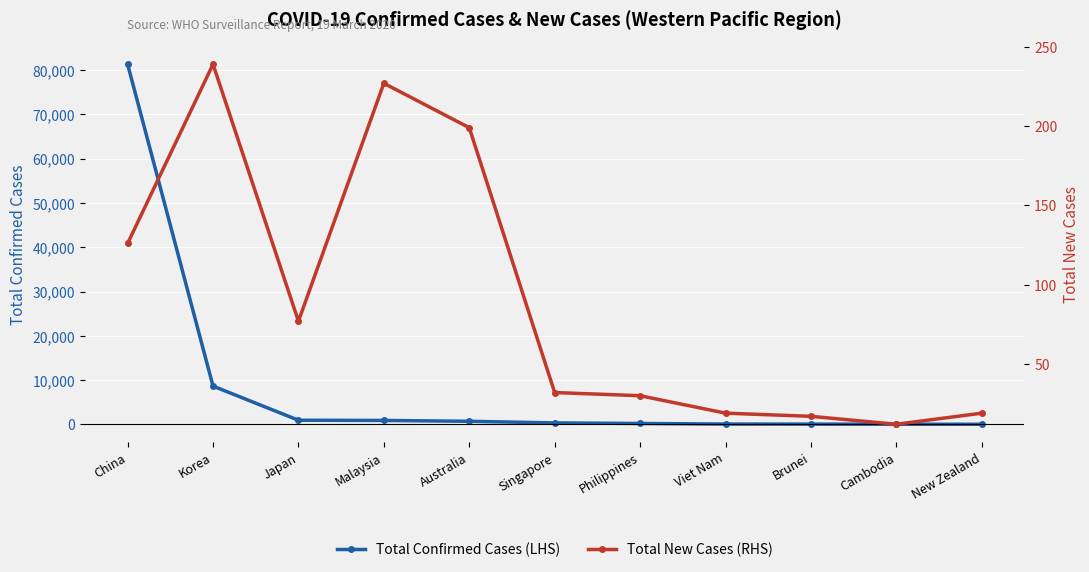

True or false: Total New Cases (RHS) and Total Confirmed Cases (LHS) intersect in this chart.

False